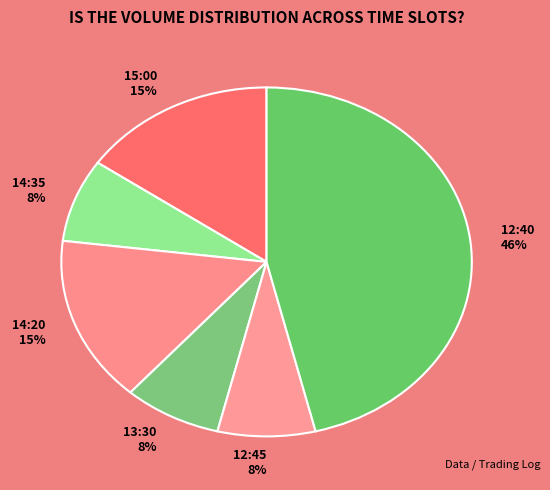

What percentage is the 15:00 slice, to the nearest percent?

15%